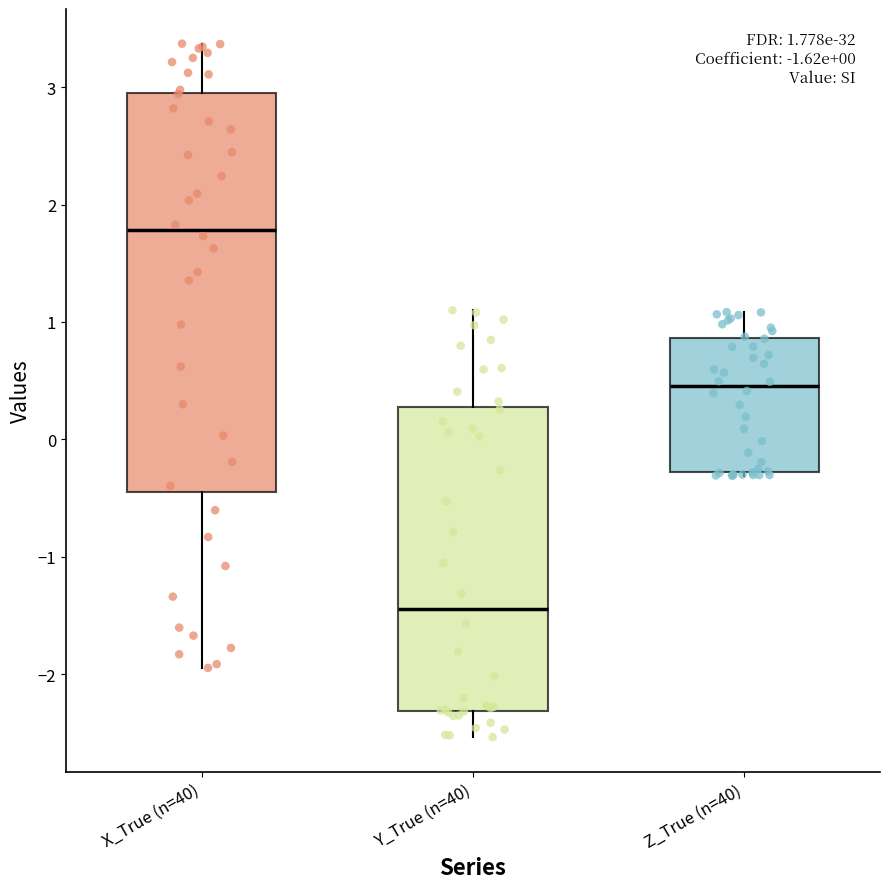

Which box has the highest median line?

X_True (n=40)